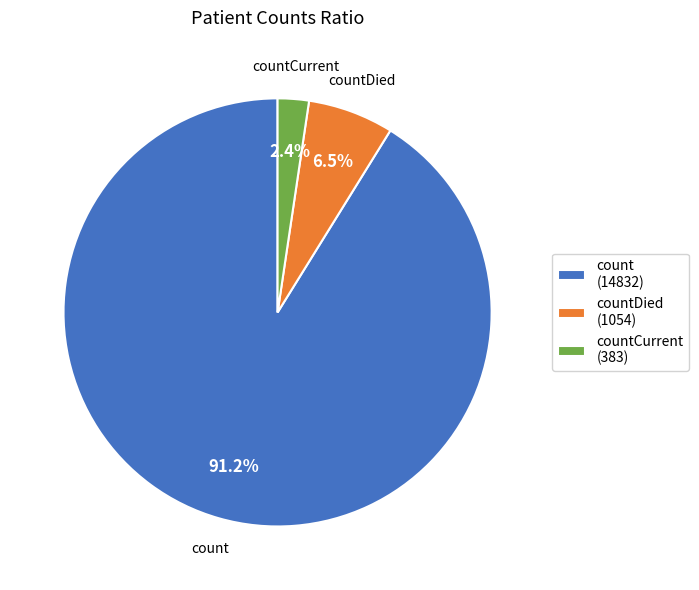

What is the largest slice in the pie chart?

count (14832)